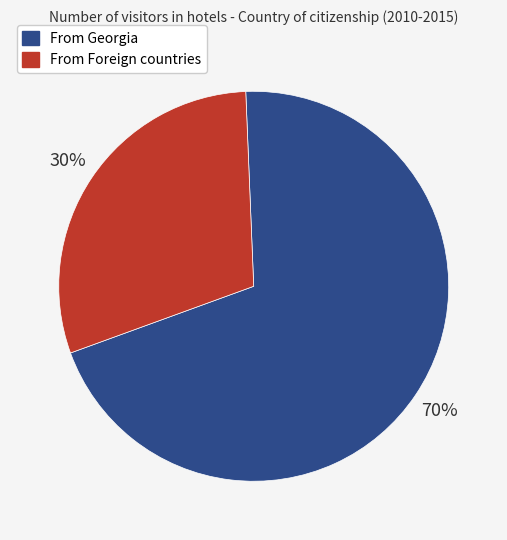

To the nearest percent, what is the difference between the largest and smallest slice percentages?

40%